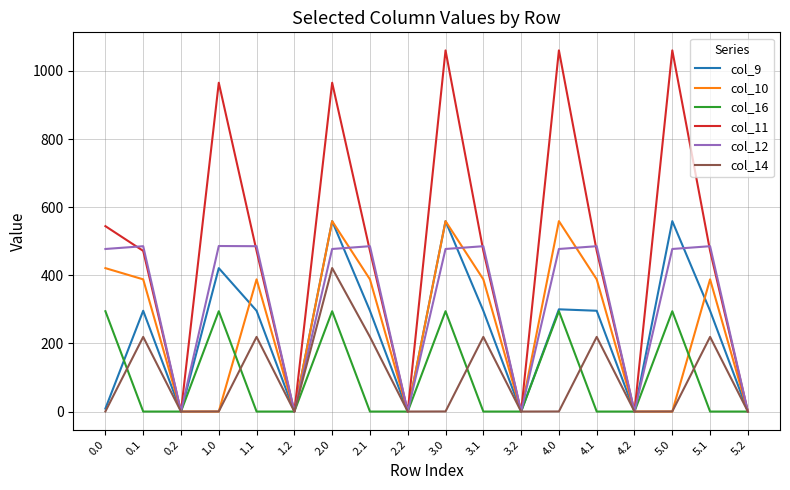

What is the difference between the maximum and minimum values in the col_10 series?

559.0